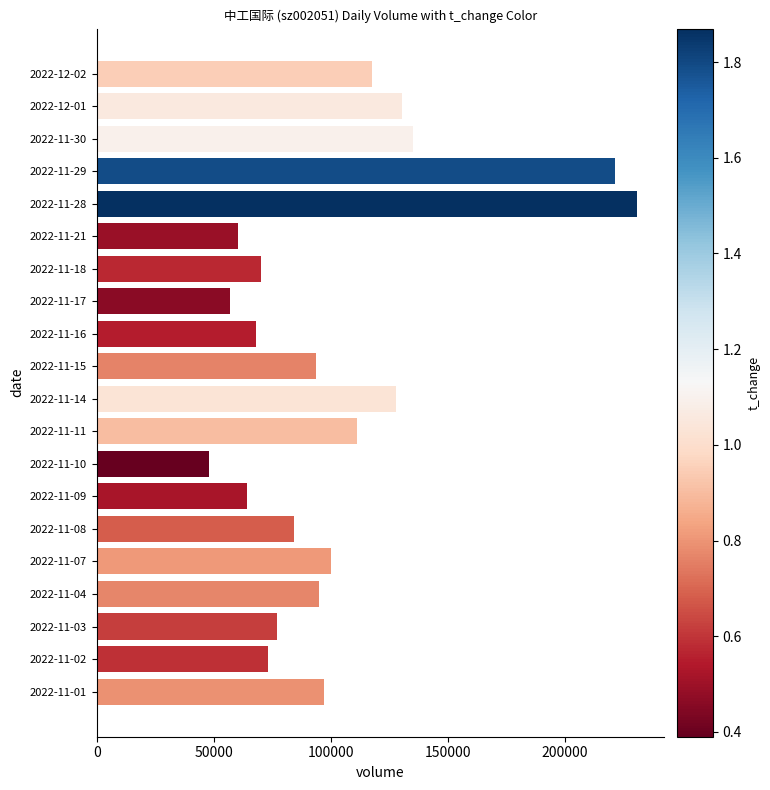

What is the maximum value shown in the chart?

230851